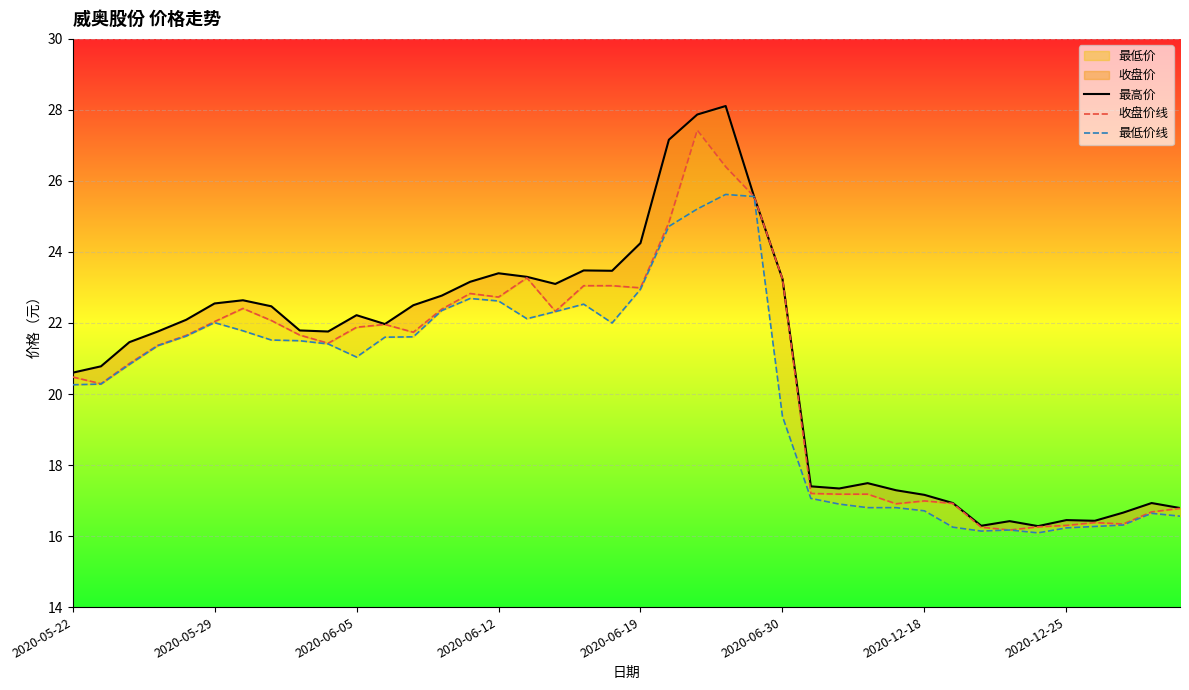

Where is the first local minimum for 最低价线?

2020-06-05